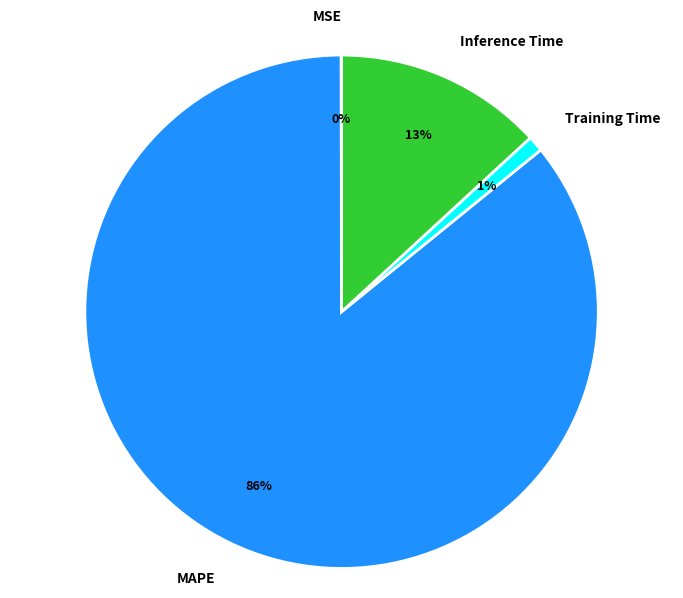

Which category has the biggest portion of the pie?

MAPE